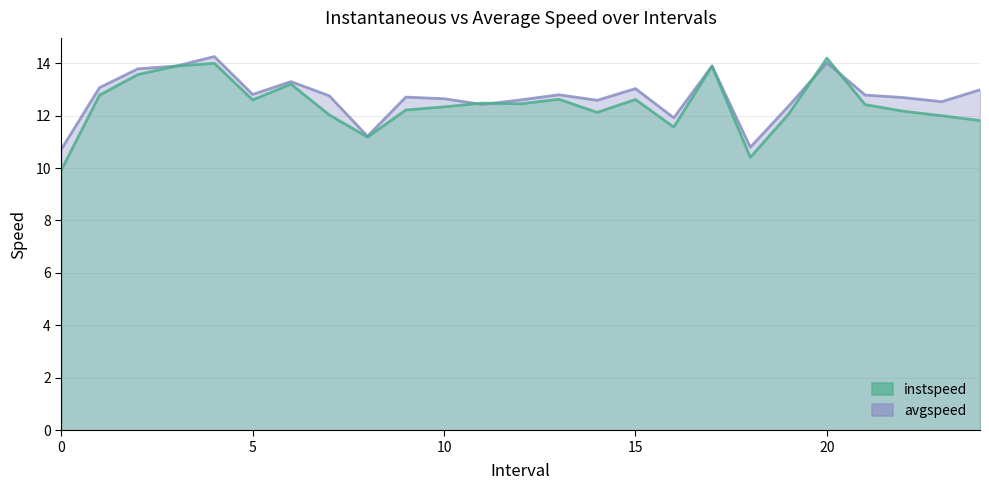

Which category has the highest value in the instspeed series?

20